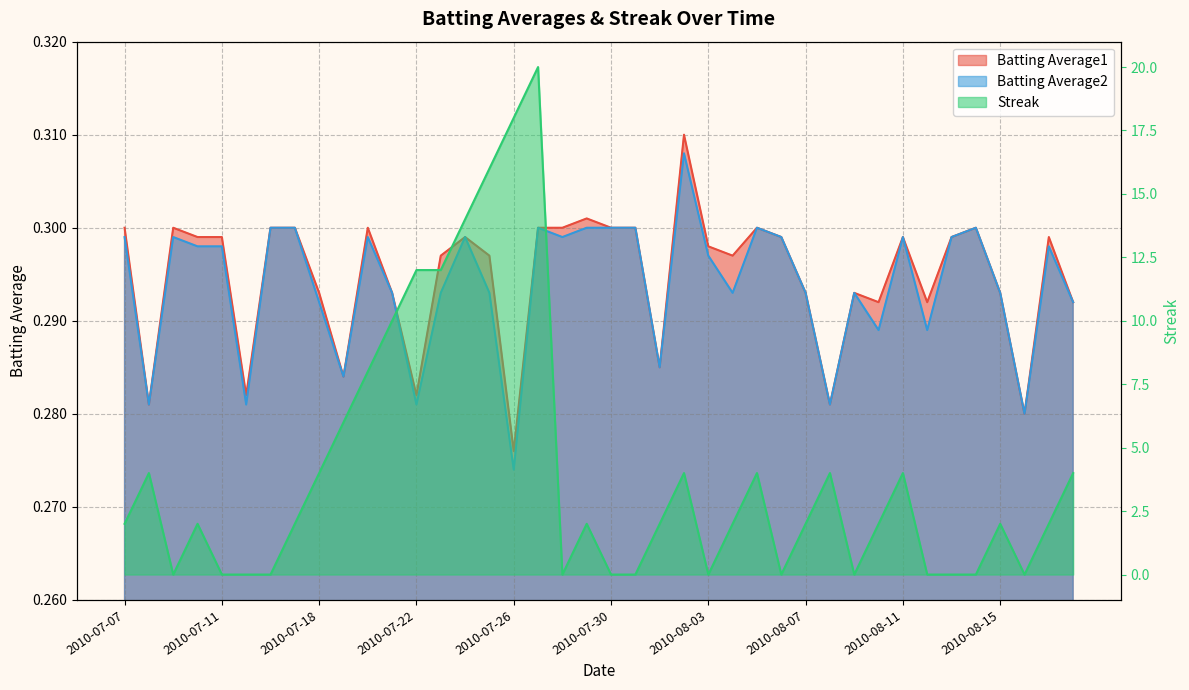

Which category has the lowest value in the Batting Average2 series?

2010-07-26